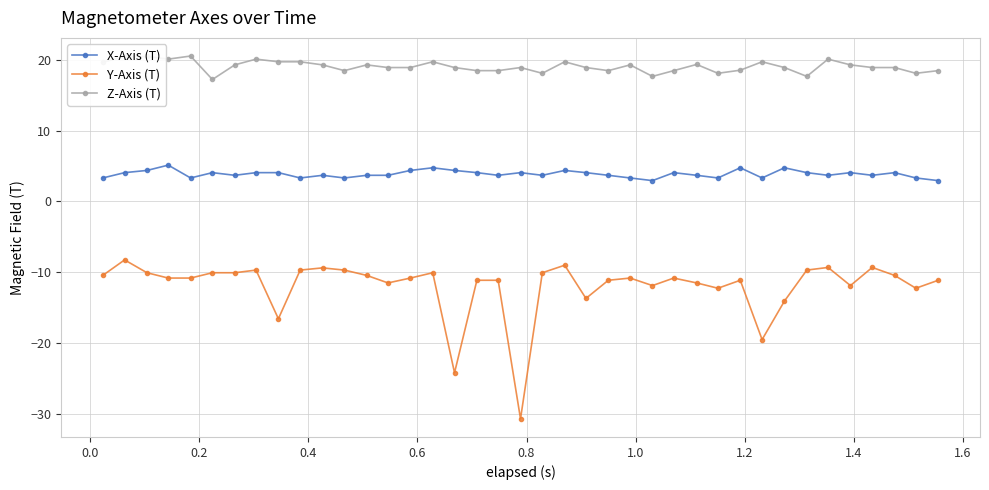

List the series in order of their peak value, highest first.

Z-Axis (T), X-Axis (T), Y-Axis (T)